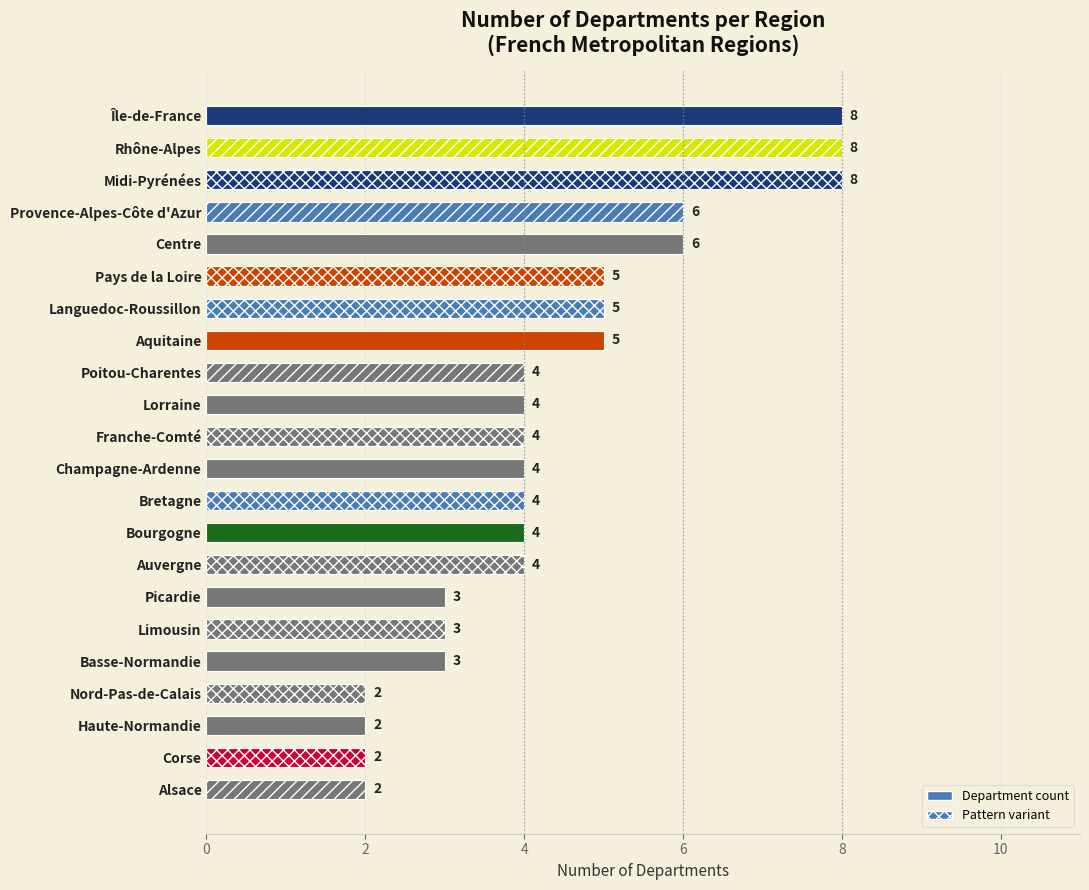

What is the ratio of the value at Champagne-Ardenne to the value at Aquitaine?

0.8